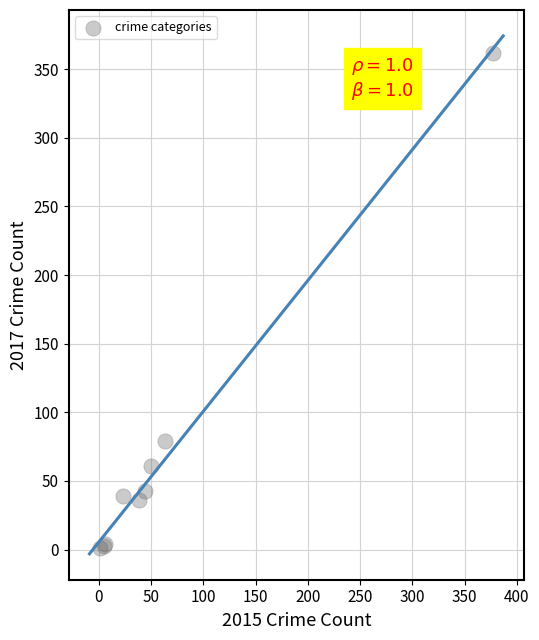

What Y value in the scatter plot is closest to 181?

79